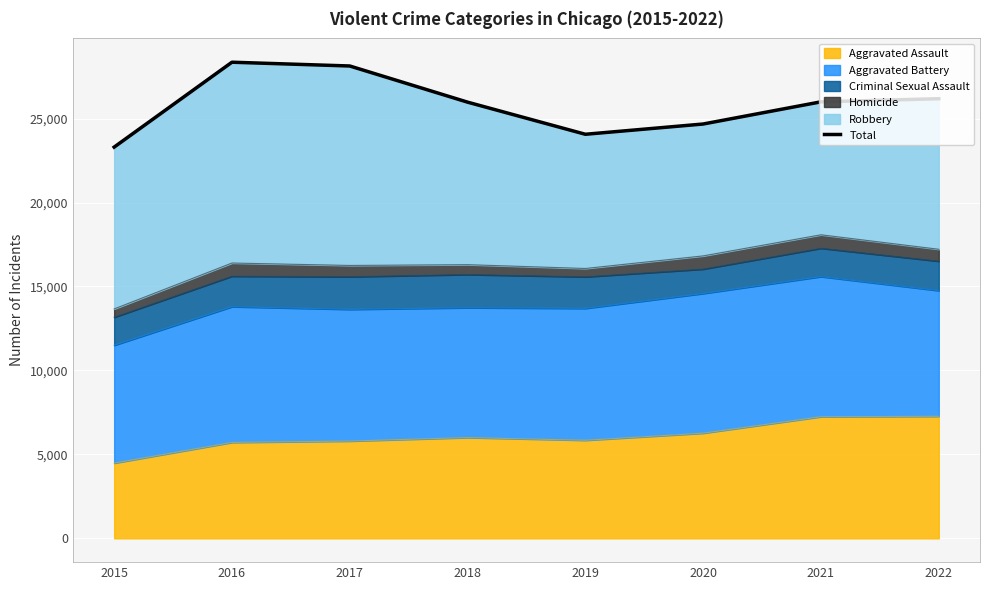

What is the approximate value at 2016?

28359